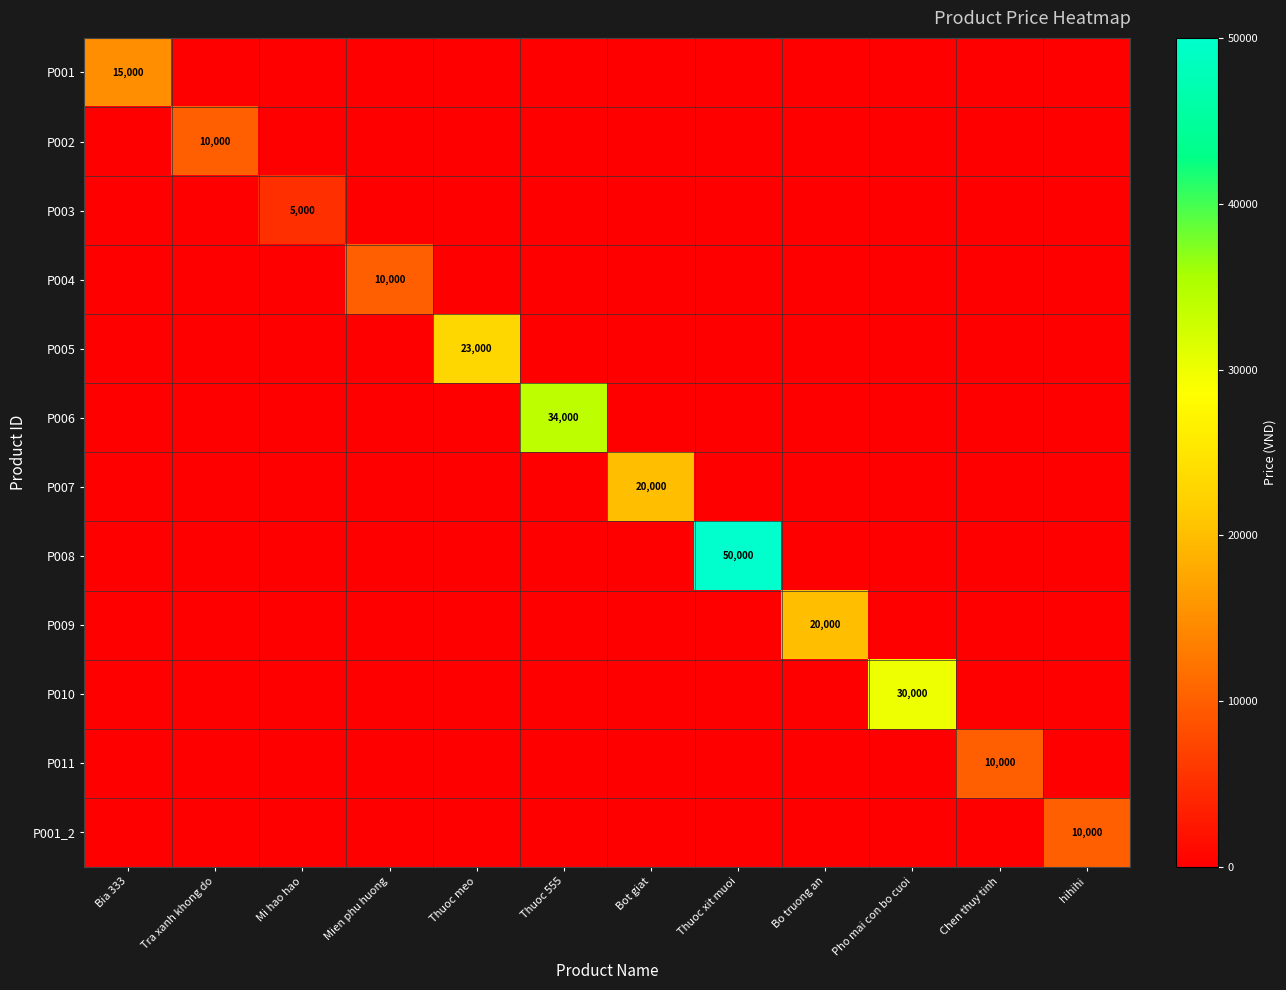

List the series in order of their peak value, lowest first.

P003, P002, P004, P011, P001_2, P001, P007, P009, P005, P010, P006, P008